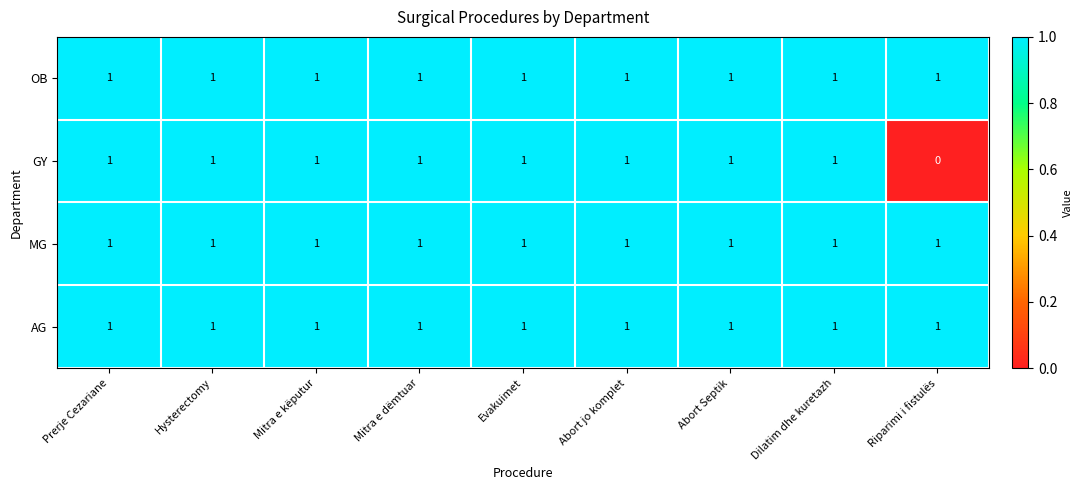

True or false: OB has a value of 1 at Dilatim dhe kuretazh.

True